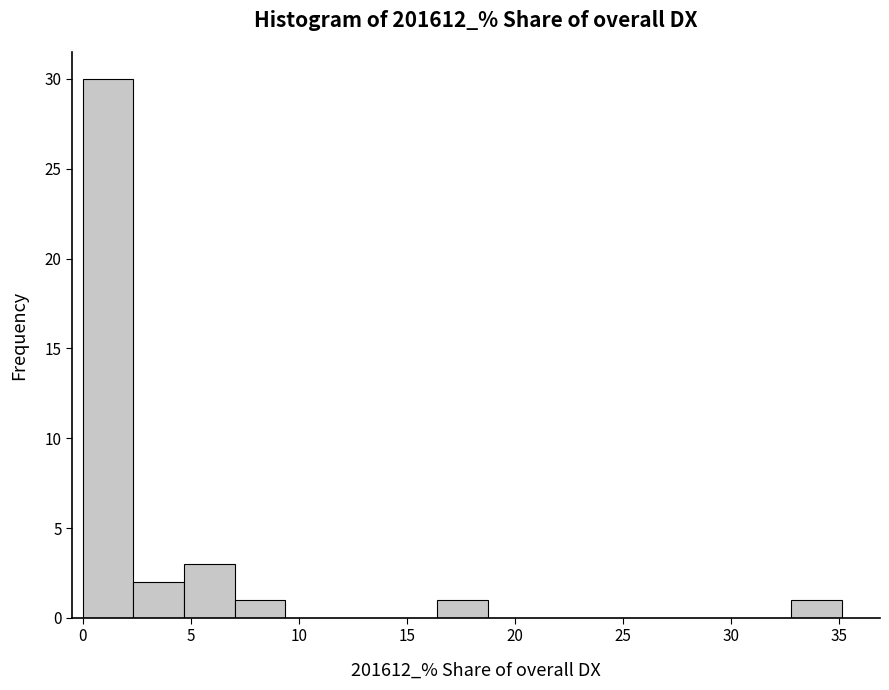

Which range on the x-axis has the tallest bar?

0.0 to 2.5